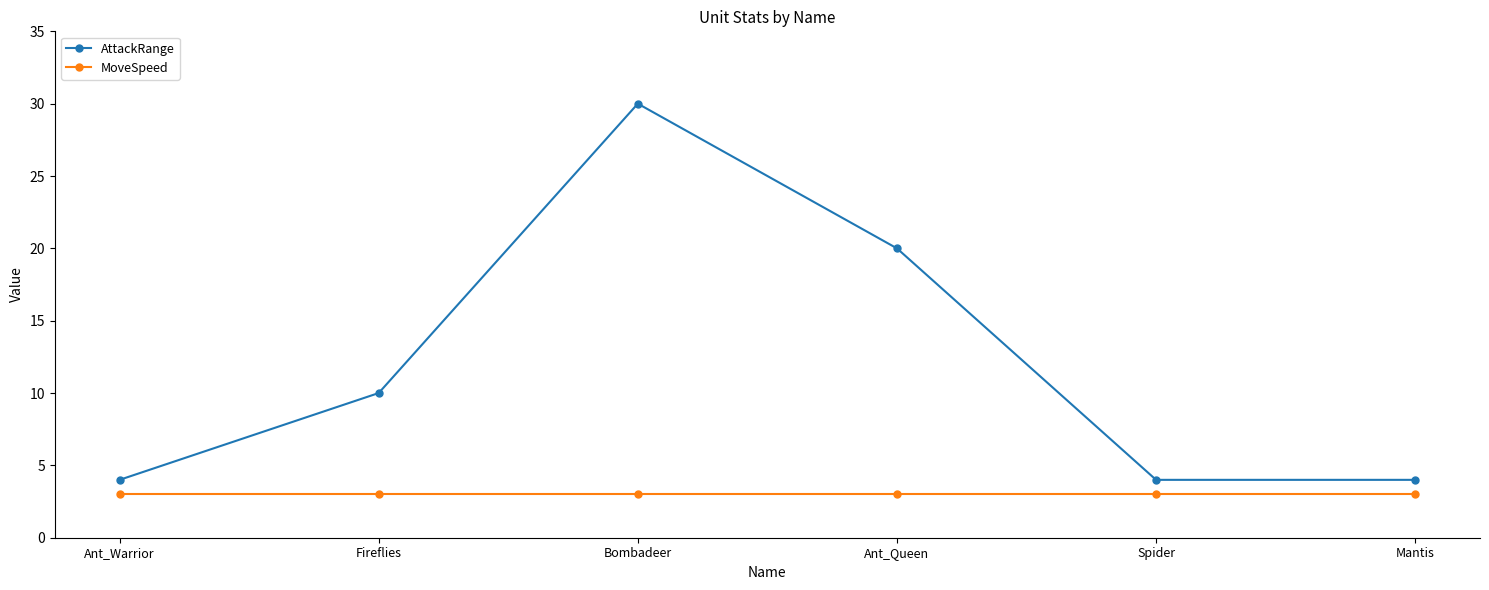

List the series in order of their overall mean, lowest first.

MoveSpeed, AttackRange